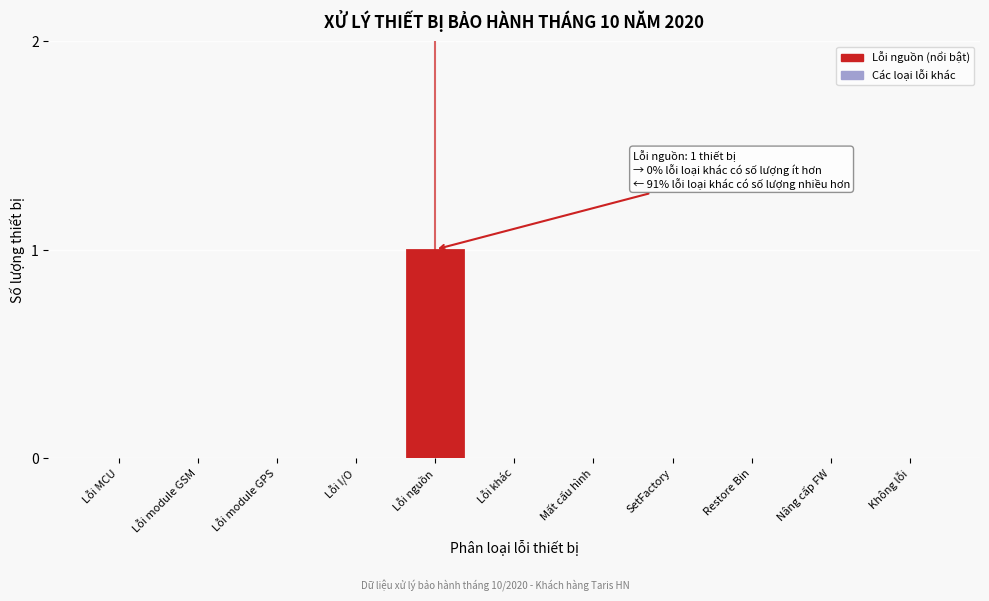

Reading left to right, list all the values displayed in this chart.

Lỗi MCU=0	Lỗi module GSM=0	Lỗi module GPS=0	Lỗi I/O=0	Lỗi nguồn=1	Lỗi khác=0	Mất cấu hình=0	SetFactory=0	Restore Bin=0	Nâng cấp FW=0	Không lỗi=0